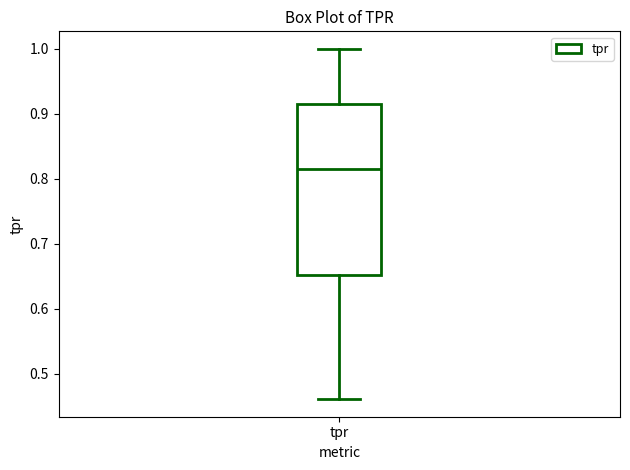

Read this box plot against the y-axis: the position of the median line, the range covered by the box, and the ends of both whiskers. The values are not printed on the chart, so give them approximately, as read against the axis.

median 0.81, box 0.65 to 0.92, whiskers 0.46 to 1.00